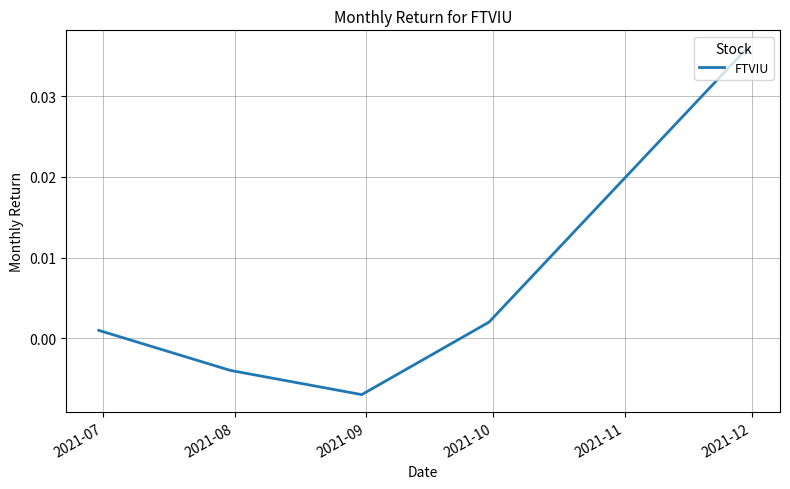

True or false: the data has more than 2 interior local peaks.

False